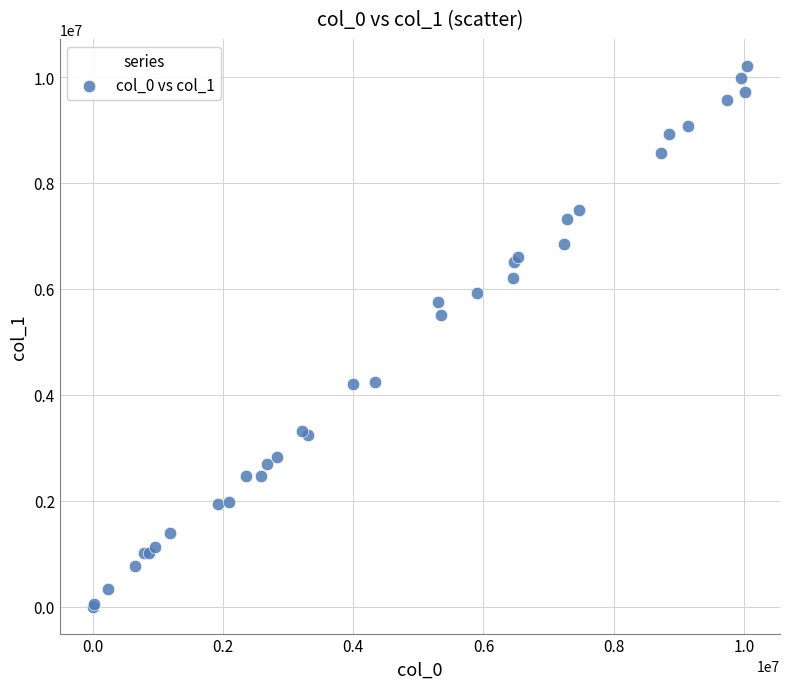

What Y value in the scatter plot is closest to 5105626?

5513596.7